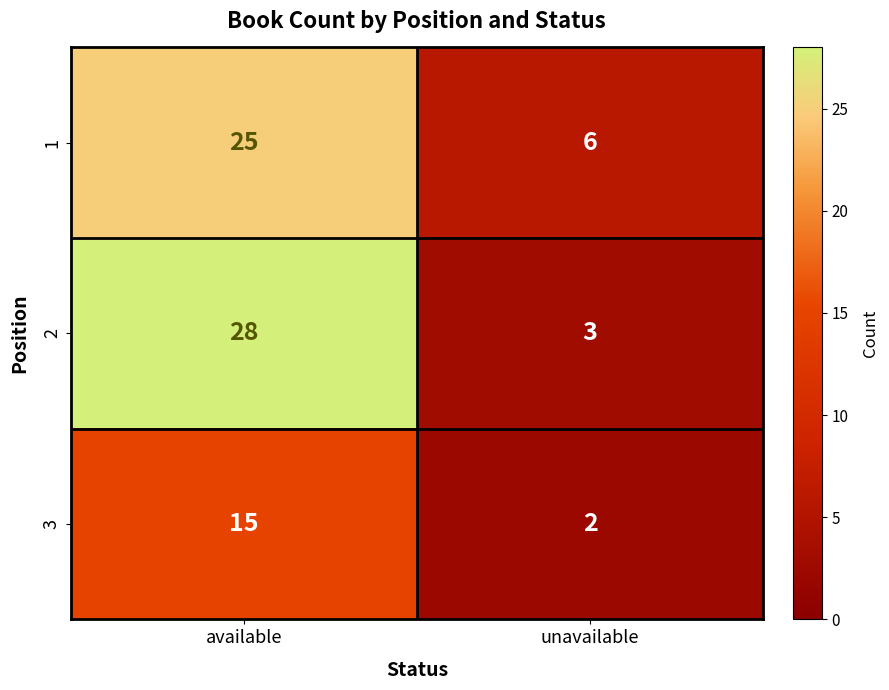

At which category does the chart reach its minimum across all series?

unavailable